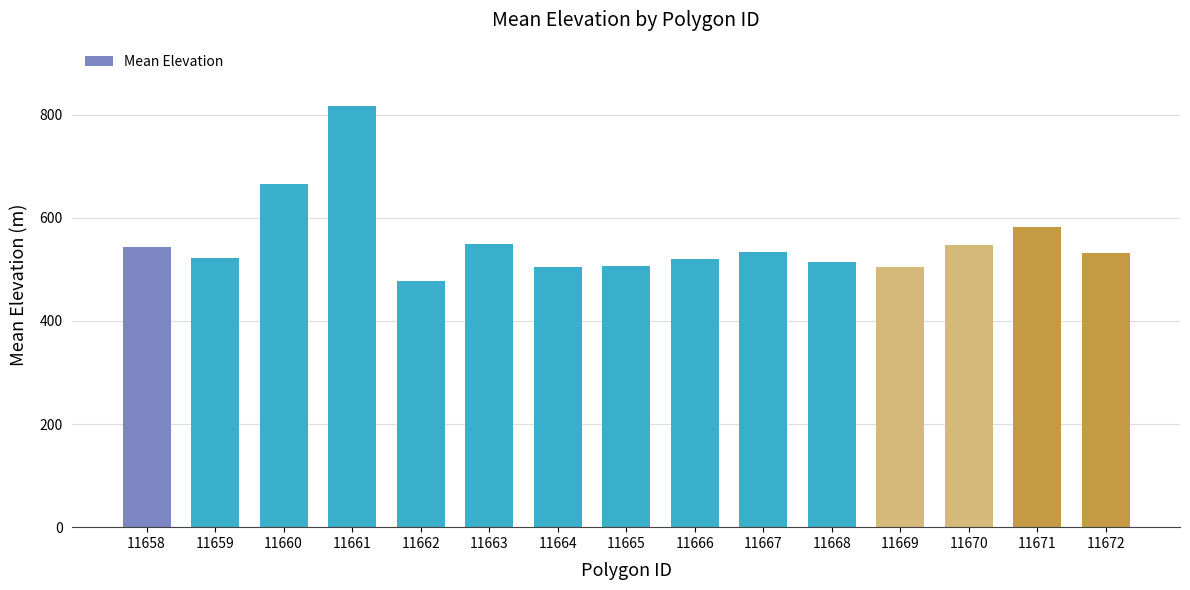

Read the value at 11672.

531.2